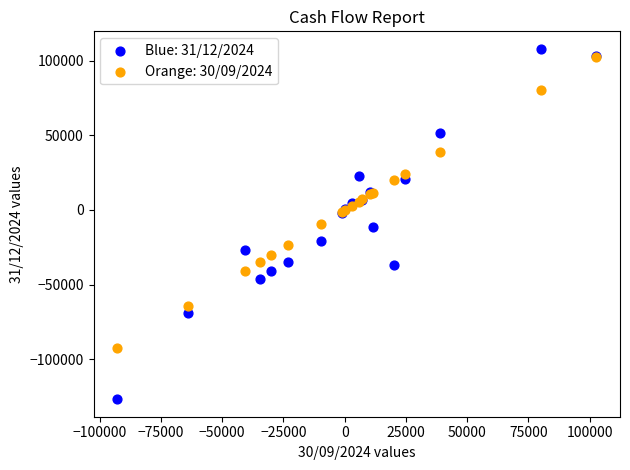

What are all the series names shown in the legend?

Blue: 31/12/2024, Orange: 30/09/2024